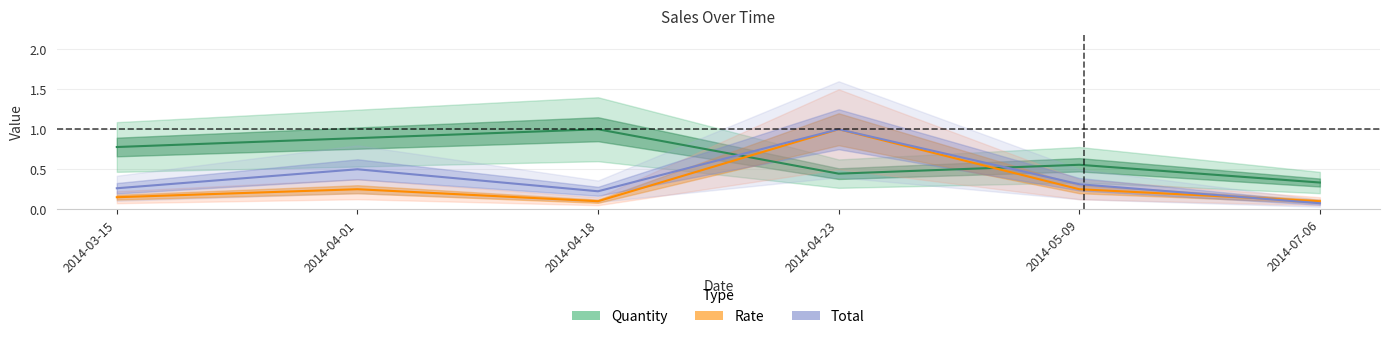

What is the average value of the Total series?

0.4